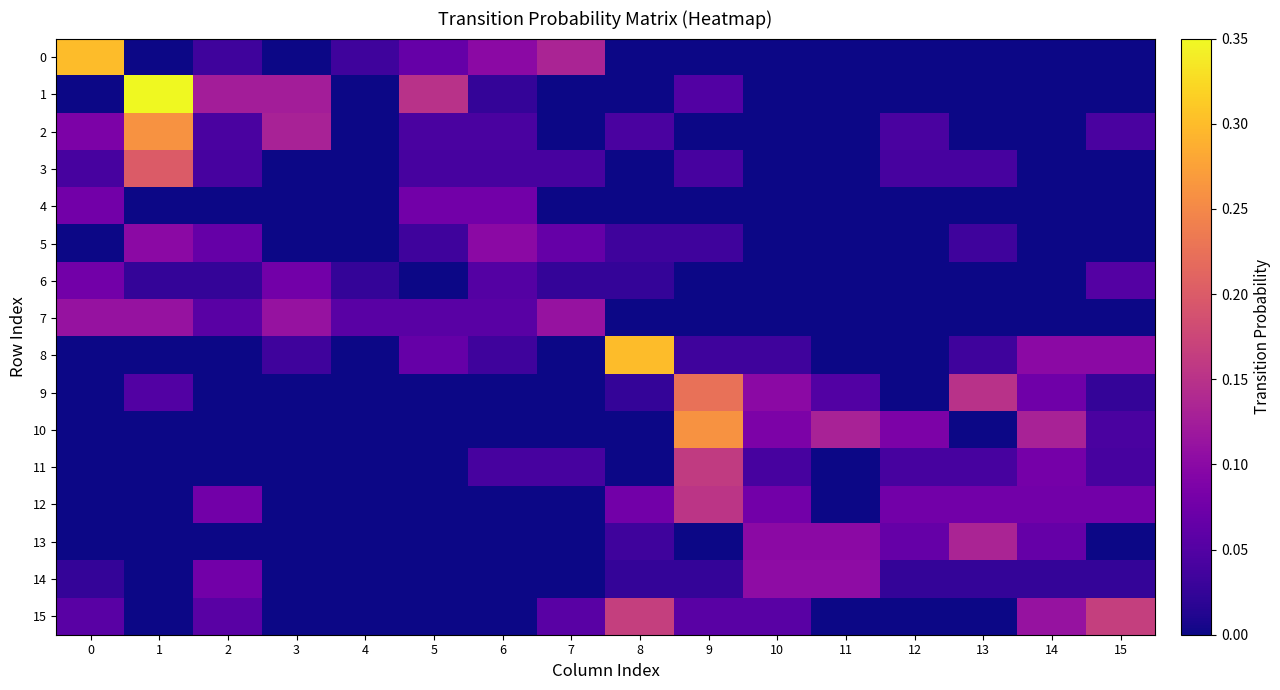

Rank the series at 5 from highest to lowest value.

1, 4, 0, 8, 7, 2, 3, 5, 6, 9, 10, 11, 12, 13, 14, 15